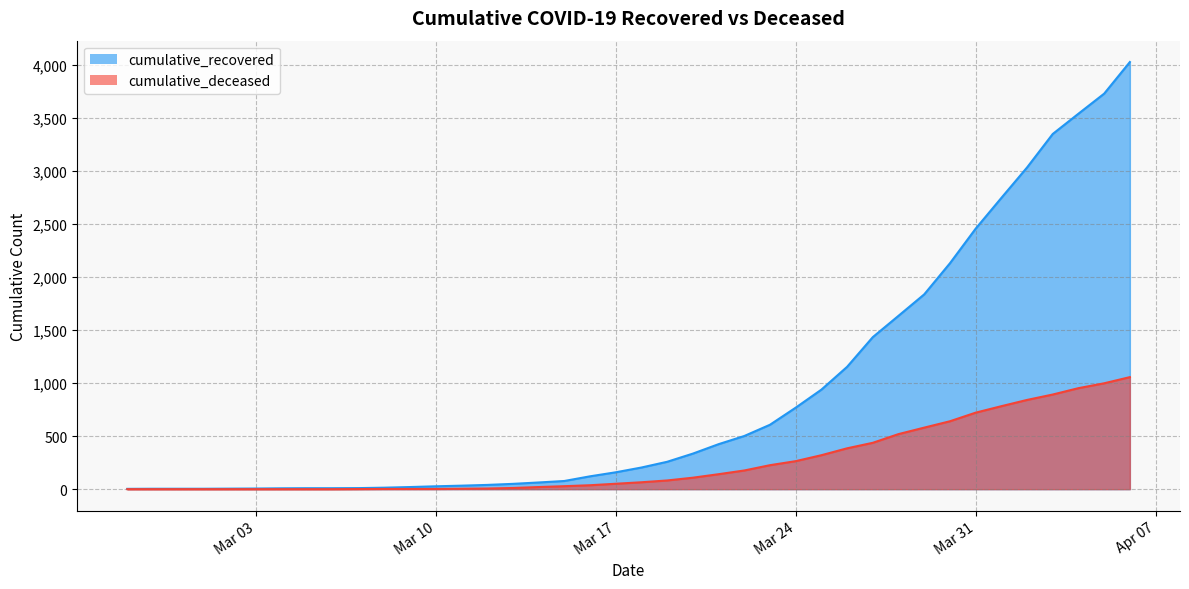

Reading left to right, transcribe all the data shown in this chart.

cumulative_recovered: 3	4	4	4	5	6	8	9	9	10	14	20	27	33	40	50	63	77	121	159	204	258	335	424	501	607	768	938	1153	1433	1634	1836	2129	2455	2745	3032	3348	3539	3728	4026
cumulative_deceased: 0	0	0	0	0	0	0	0	0	1	2	2	2	4	6	11	20	28	37	51	65	82	108	141	176	226	264	320	385	437	519	580	640	721	782	841	892	952	998	1056